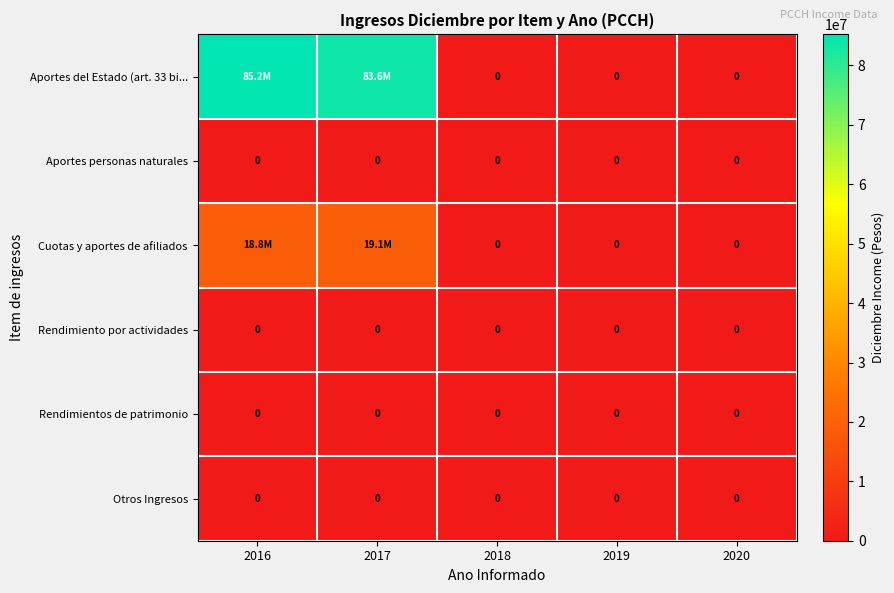

The value of Rendimiento por actividades at 2017 is 0. True or false?

True